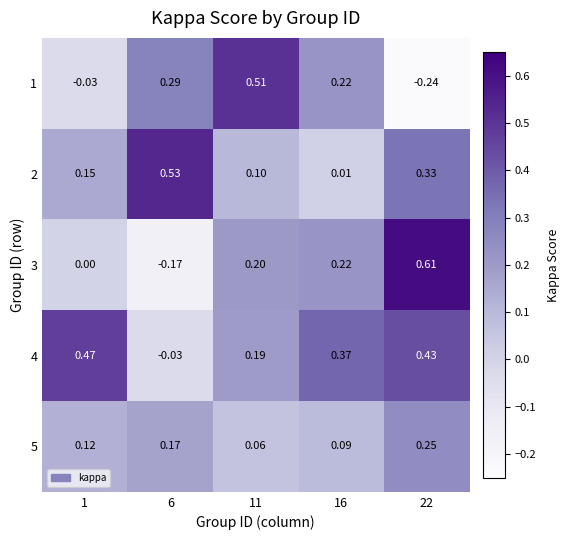

Is the value of 4 at 11 greater than the value of 1 at 1?

Yes